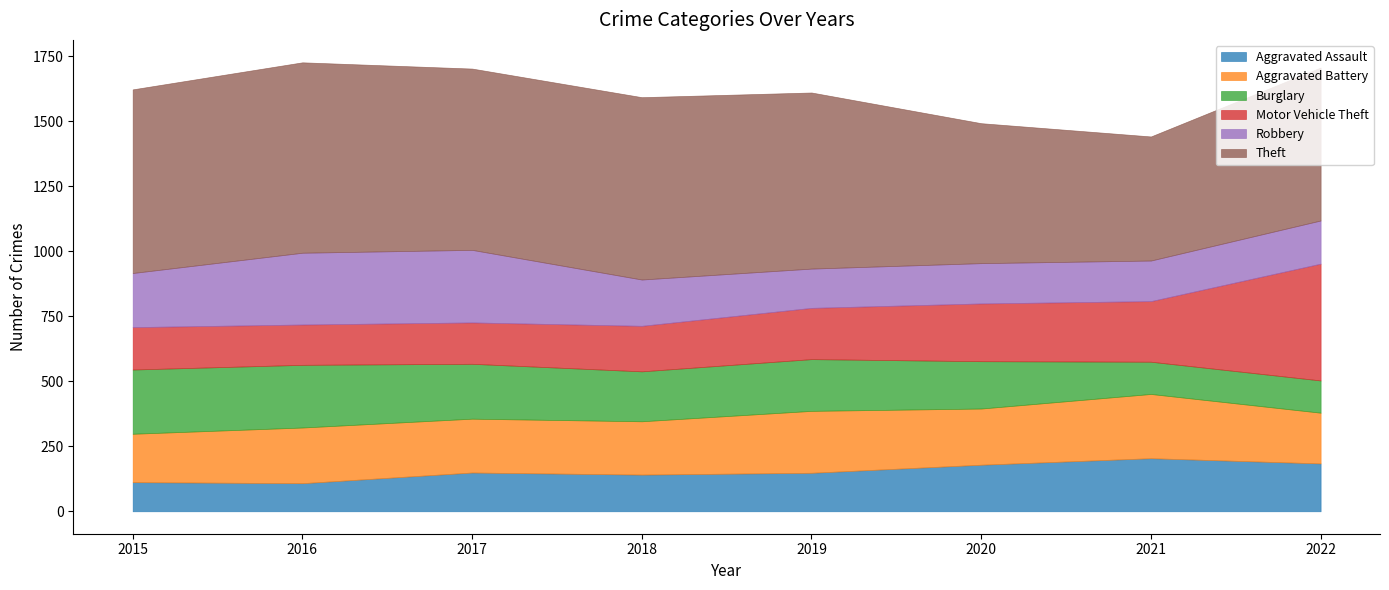

At which label does Aggravated Assault reach its minimum?

2016